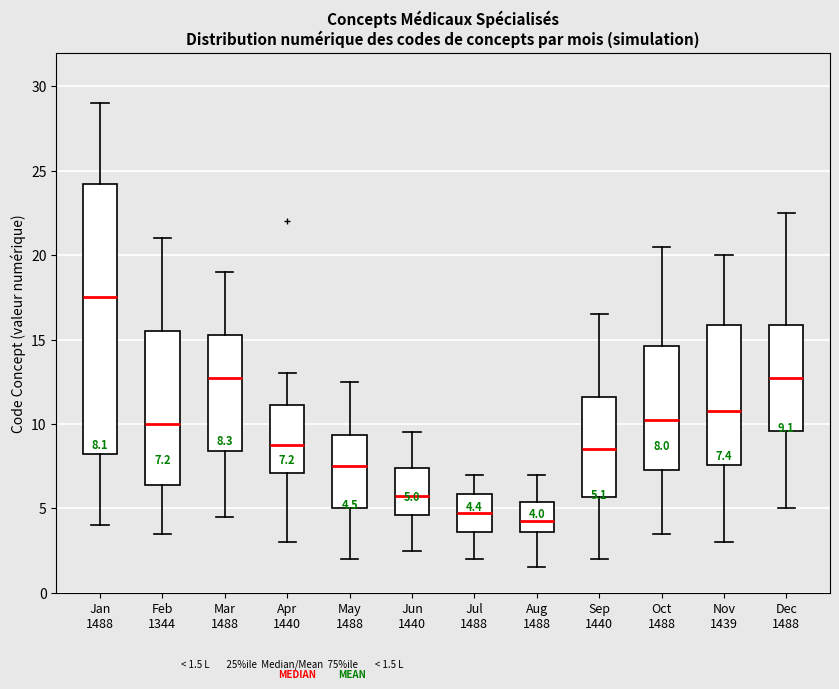

Which box has the highest median line?

Jan 1488